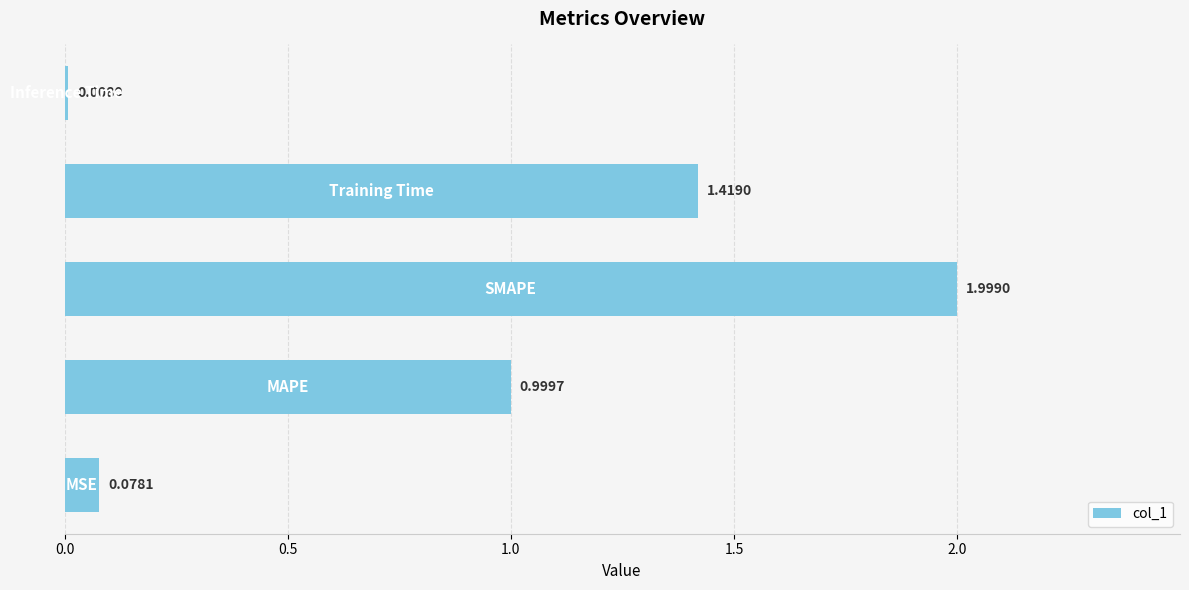

Are the bars horizontal?

Yes